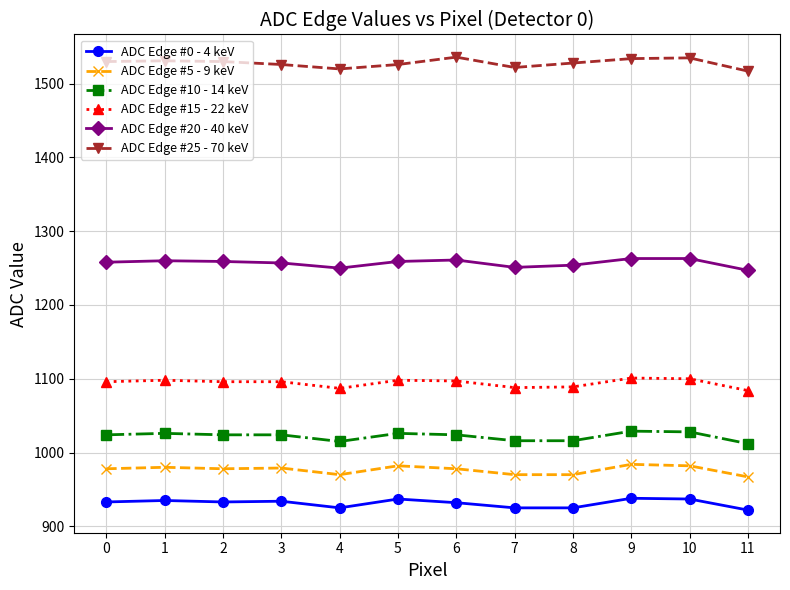

The ADC Edge #20 - 40 keV series shows 755 at 3. True or false?

False